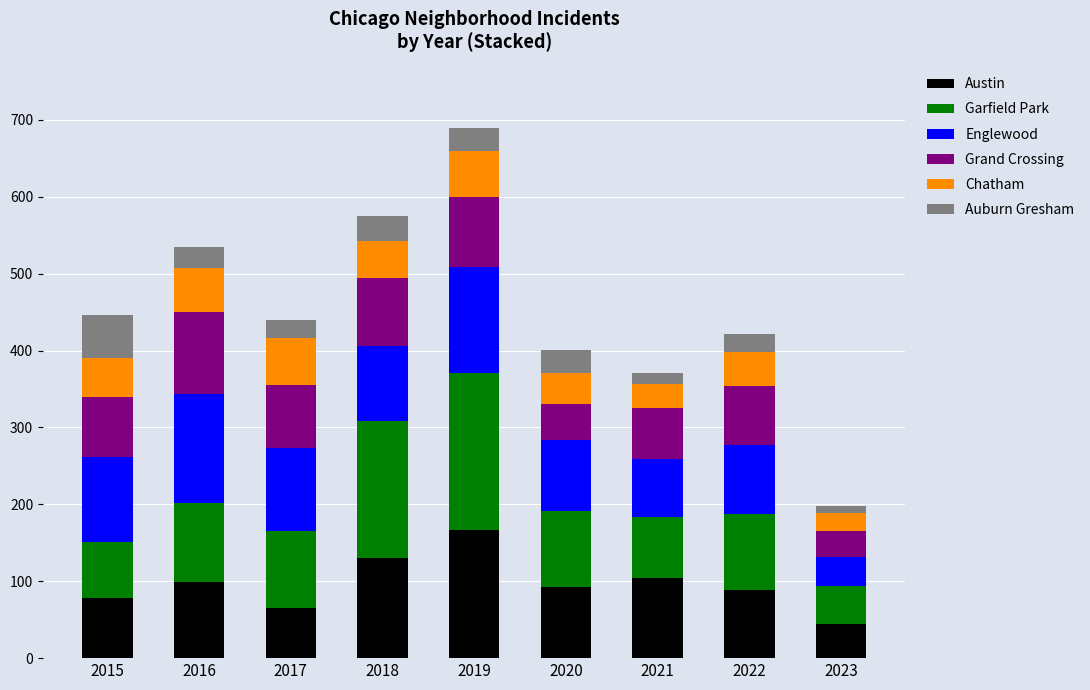

At which category is the sum across all series the highest?

2019